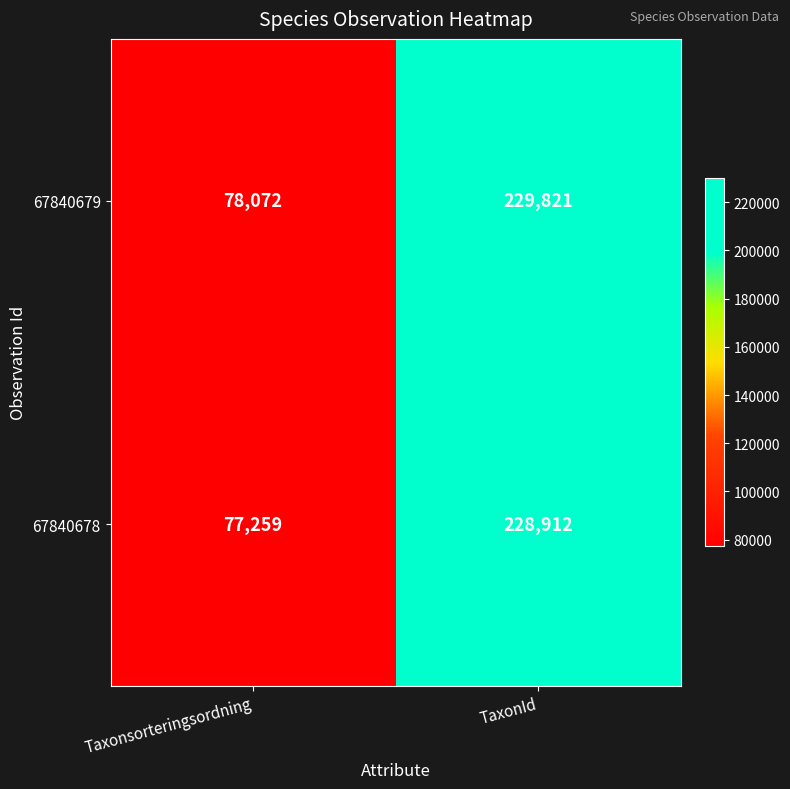

What is the sum of all 67840678 values?

306171